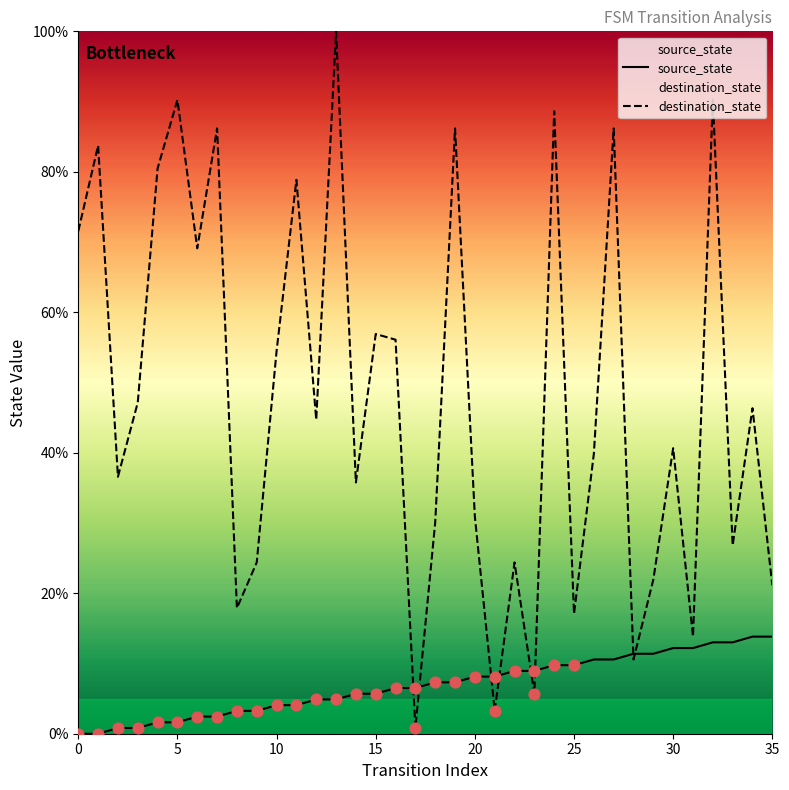

What are all the series names shown in the legend?

source_state, destination_state